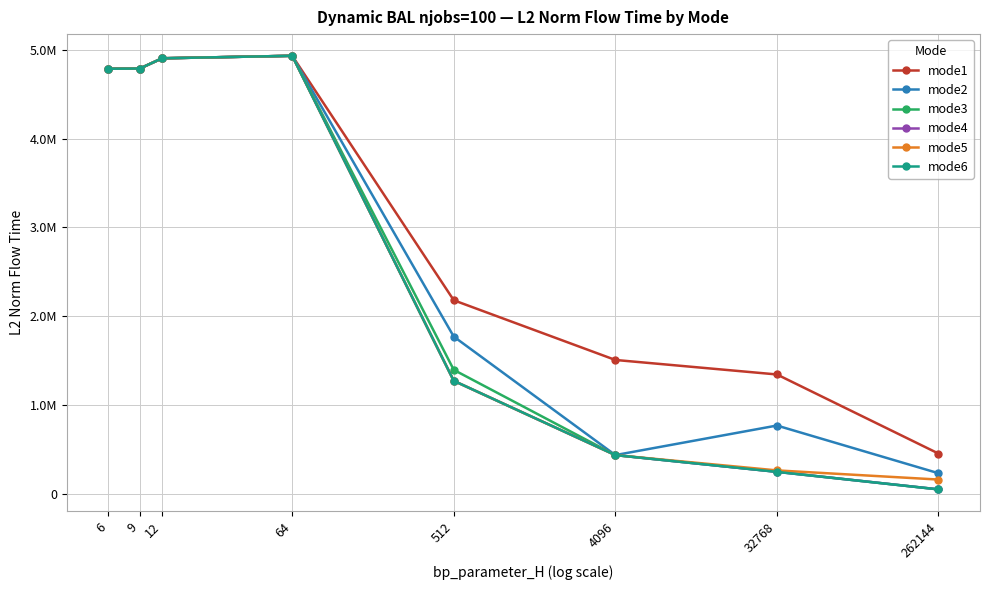

What are all the series names shown in the legend?

mode1, mode2, mode3, mode4, mode5, mode6